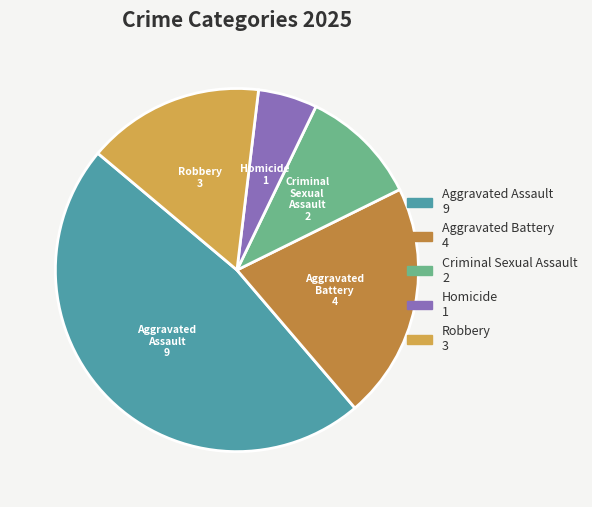

Is there a majority slice in this chart?

No